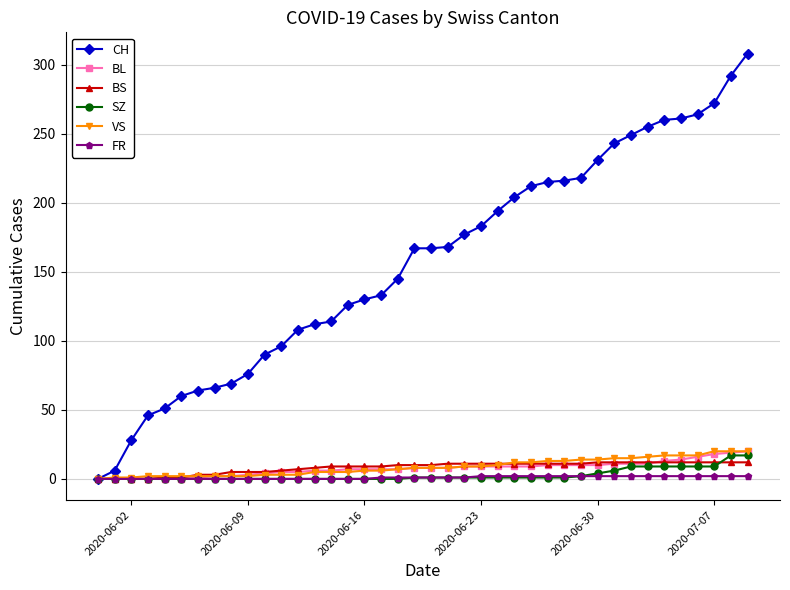

What is the difference between the maximum and minimum values in the BL series?

20